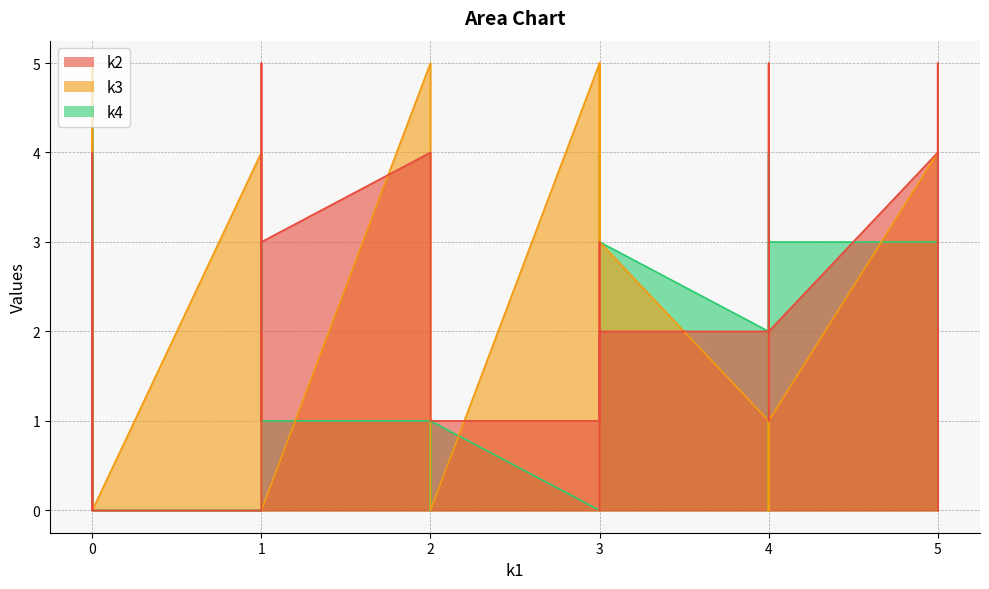

Which series has the largest range (max minus min)?

k2